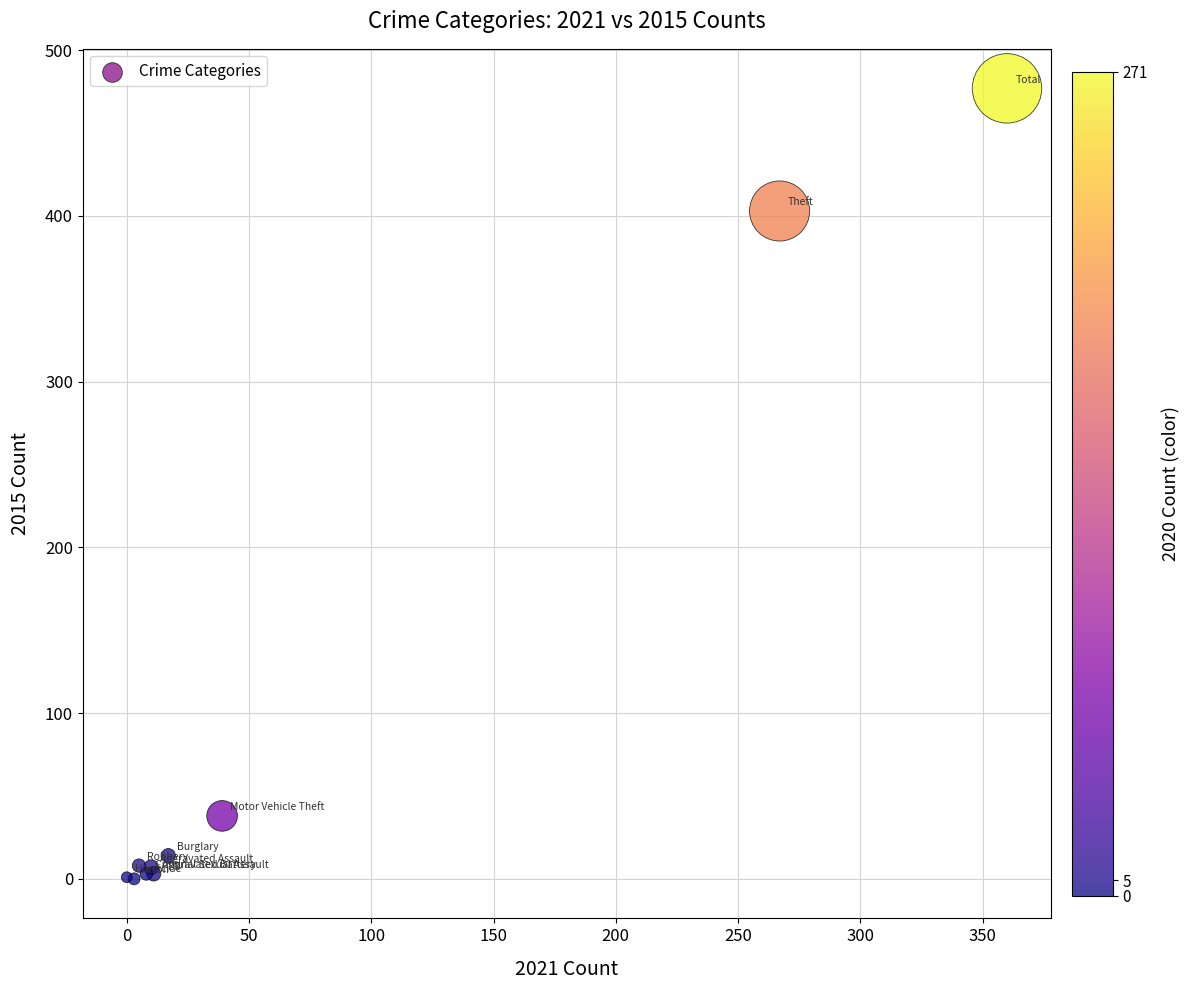

What Y value in the scatter plot is closest to 238?

403